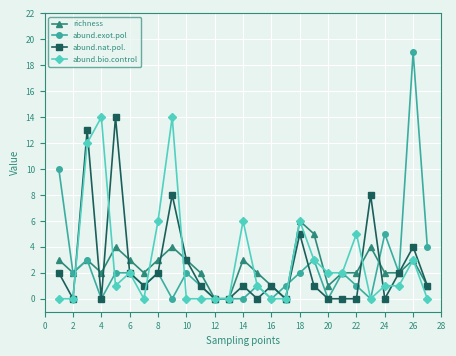

True or false: richness has more than 1 points higher than both neighbors.

True